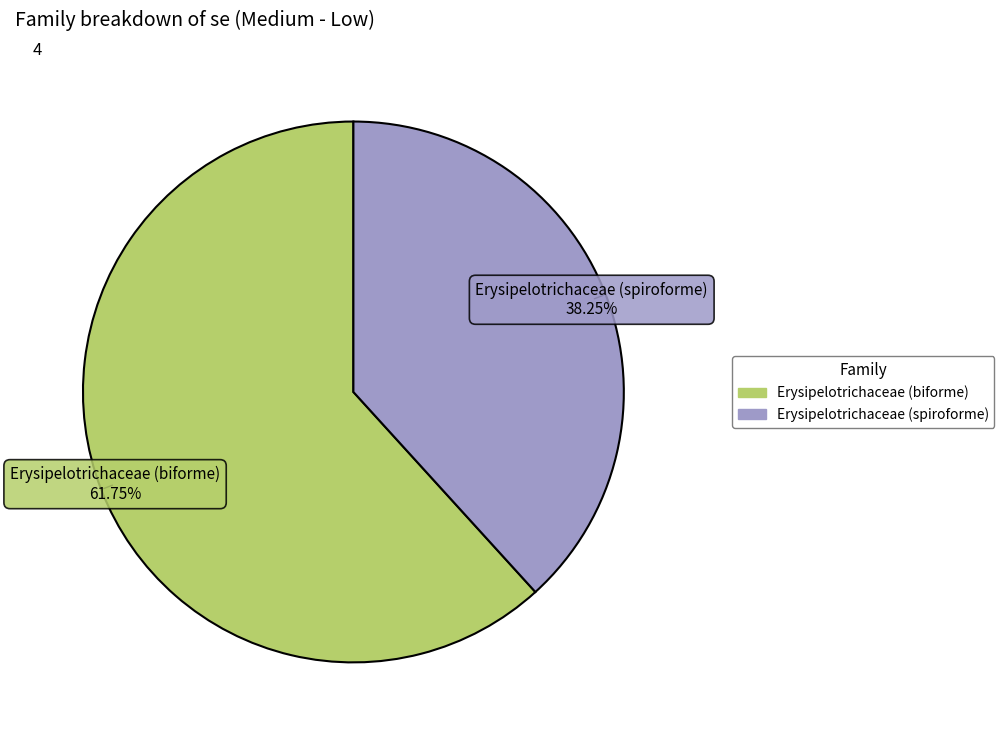

Does any single category account for the majority?

Yes